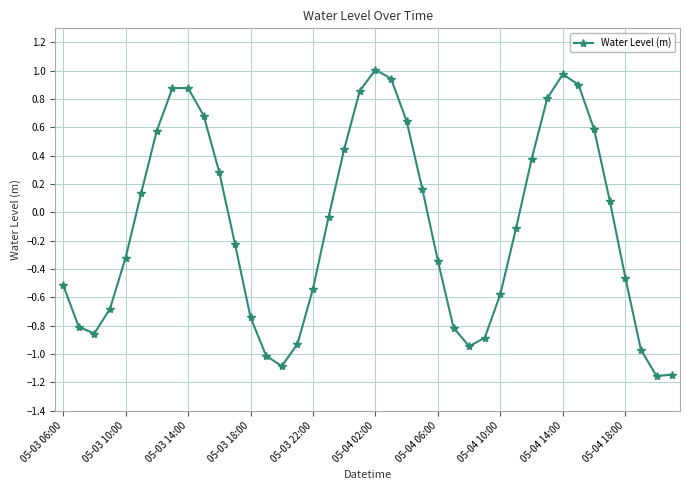

How many series are shown in this chart?

1